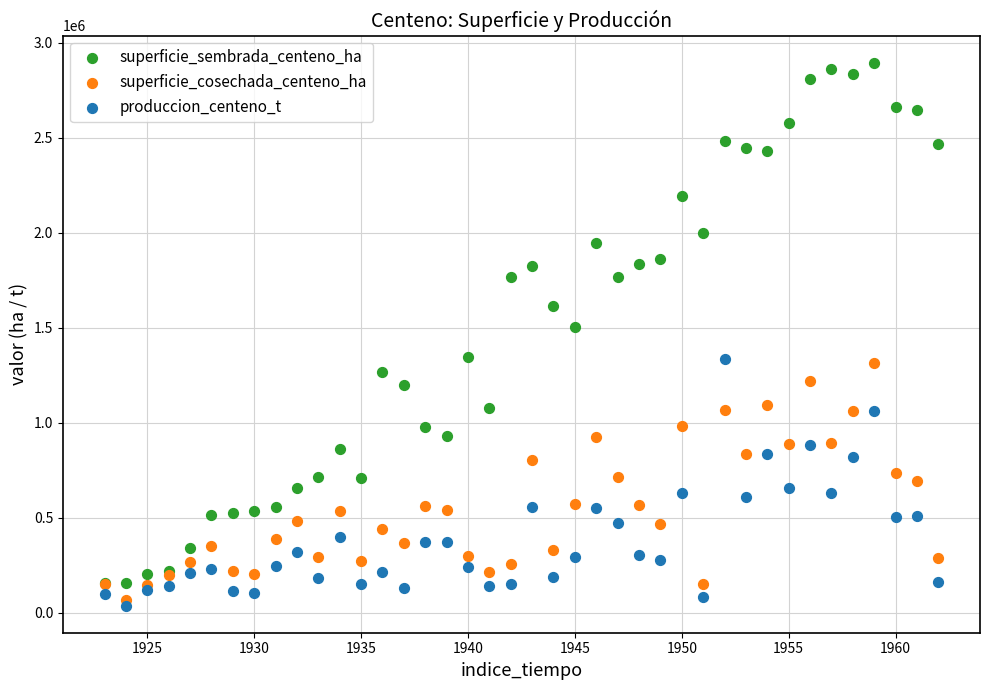

Across all series, what Y value is closest to 1466210?

1503461